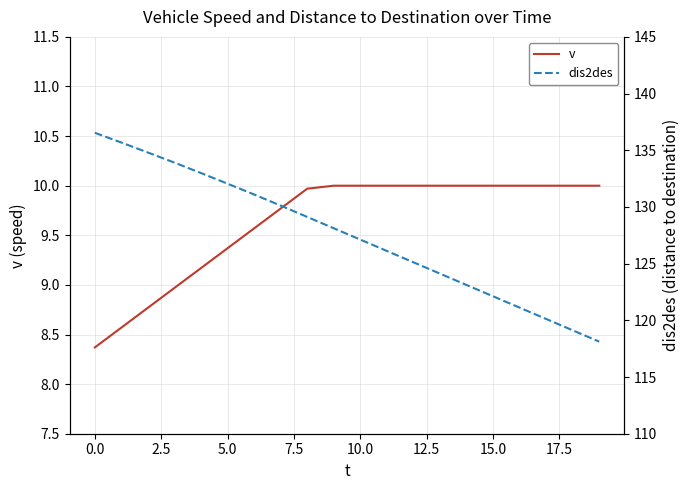

What is the minimum value for v?

8.4